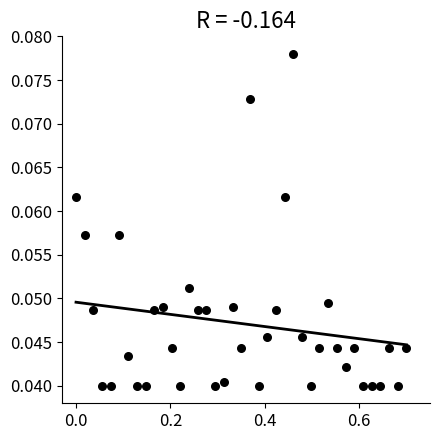

What is the range of X values (max minus min)?

0.7